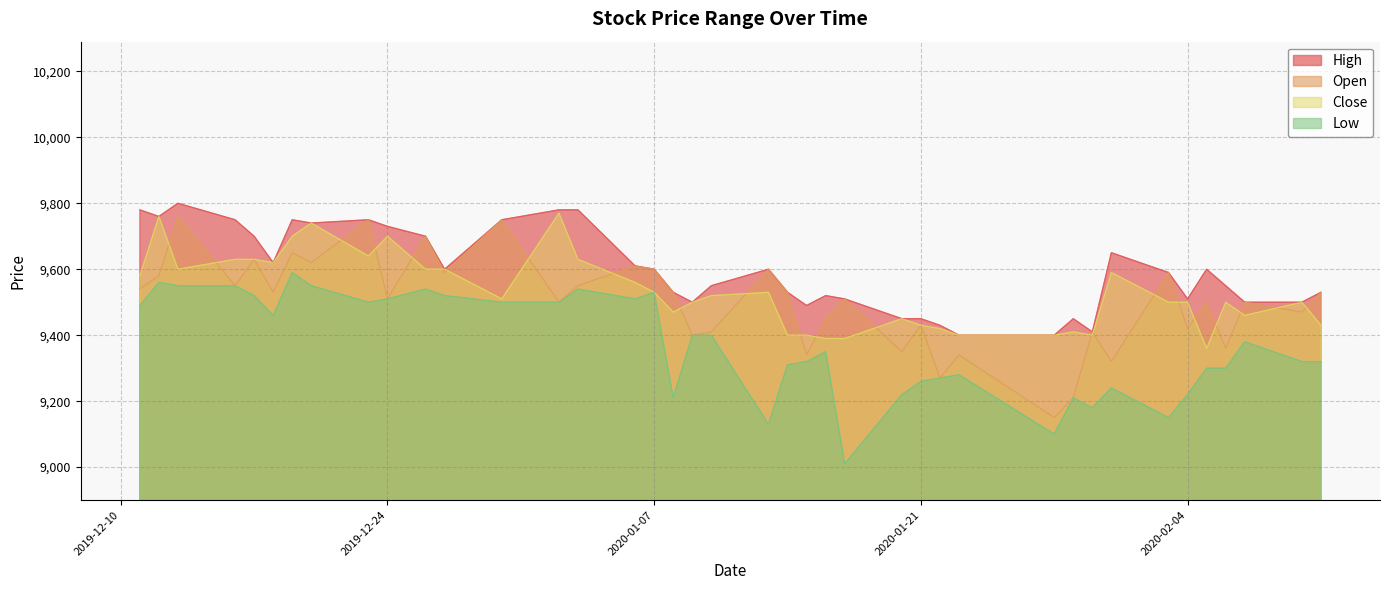

Reading right to left, extract all data points from this chart.

High: 9530	9500	9500	9550	9600	9510	9590	9650	9410	9450	9400	9400	9430	9450	9450	9510	9520	9490	9530	9600	9550	9500	9530	9600	9610	9780	9780	9750	9600	9700	9730	9750	9740	9750	9620	9700	9750	9800	9760	9780
Open: 9530	9470	9500	9360	9500	9420	9590	9320	9410	9210	9150	9340	9270	9430	9350	9510	9450	9340	9530	9600	9410	9400	9530	9600	9610	9550	9500	9750	9590	9700	9510	9750	9620	9650	9530	9630	9550	9760	9580	9540
Close: 9430	9500	9460	9500	9360	9500	9500	9590	9400	9410	9400	9400	9420	9430	9450	9390	9390	9400	9400	9530	9520	9500	9470	9530	9560	9630	9770	9510	9600	9600	9700	9640	9740	9700	9620	9630	9630	9600	9760	9580
Low: 9320	9320	9380	9300	9300	9220	9150	9240	9180	9210	9100	9280	9270	9260	9220	9010	9350	9320	9310	9130	9400	9400	9210	9530	9510	9540	9500	9500	9520	9540	9510	9500	9550	9590	9460	9520	9550	9550	9560	9490